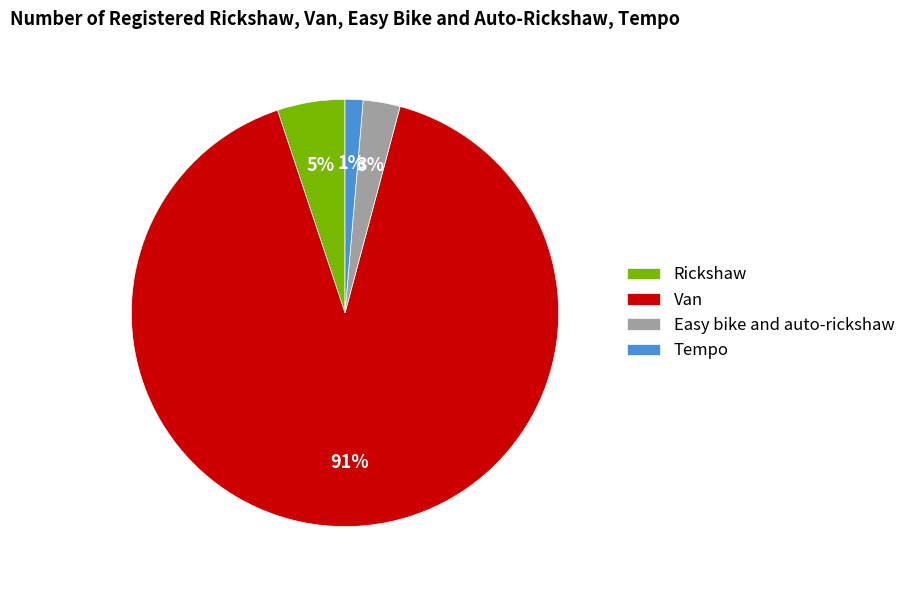

Is Tempo the majority of the pie?

No